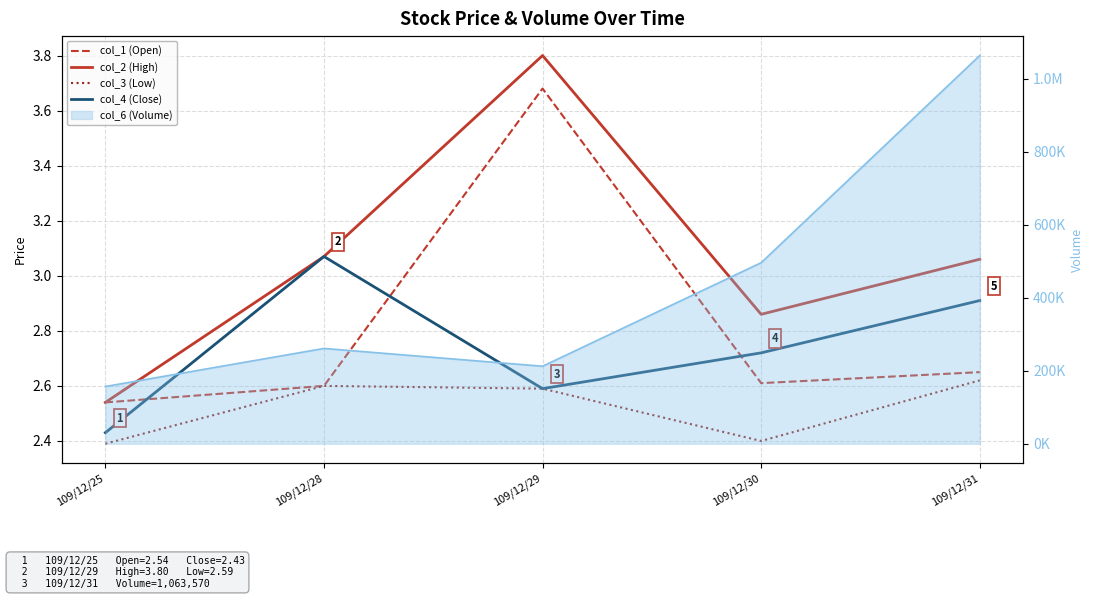

What is the difference between the maximum and minimum values in the col_2 (High) series?

1.3